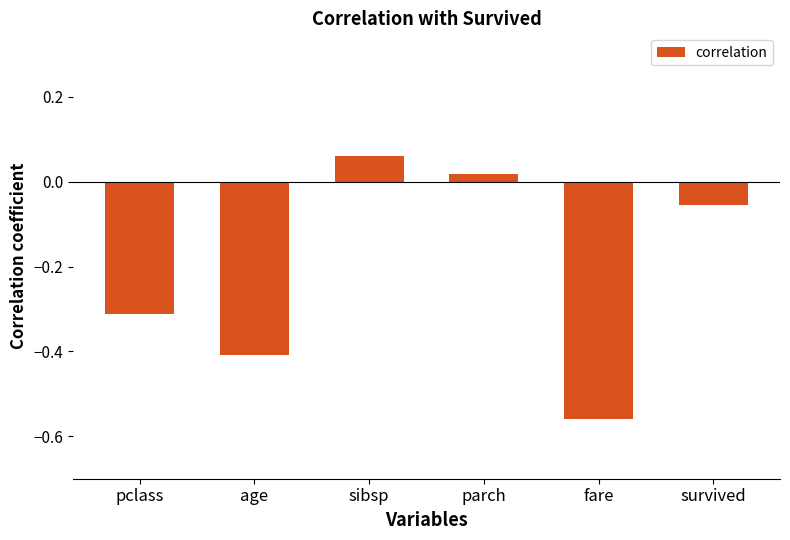

Rank the categories by value from lowest to highest.

fare, age, pclass, survived, parch, sibsp